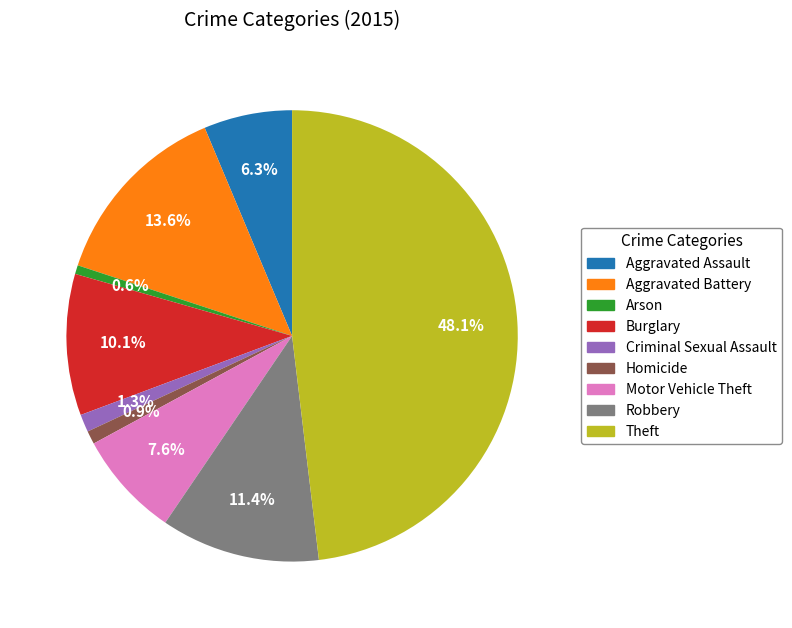

Is Aggravated Assault the majority of the pie?

No